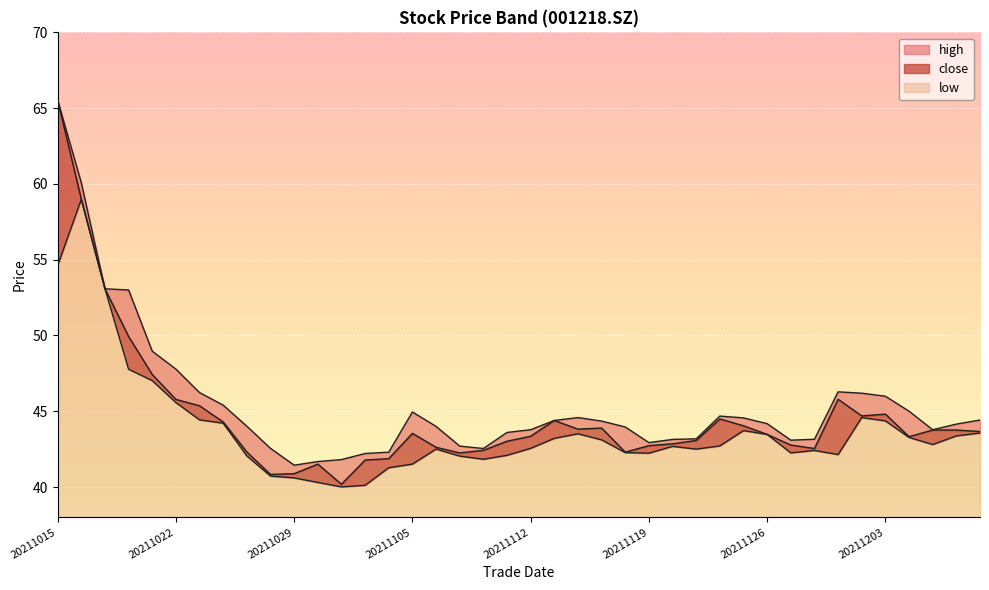

Which has a higher value, 20211026 or 20211110?

20211026